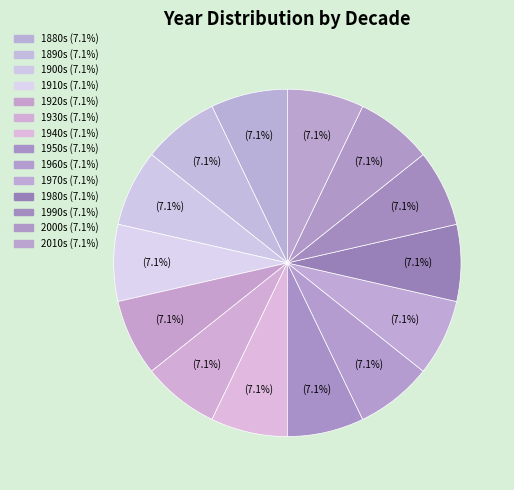

How many slices are in this pie chart?

14